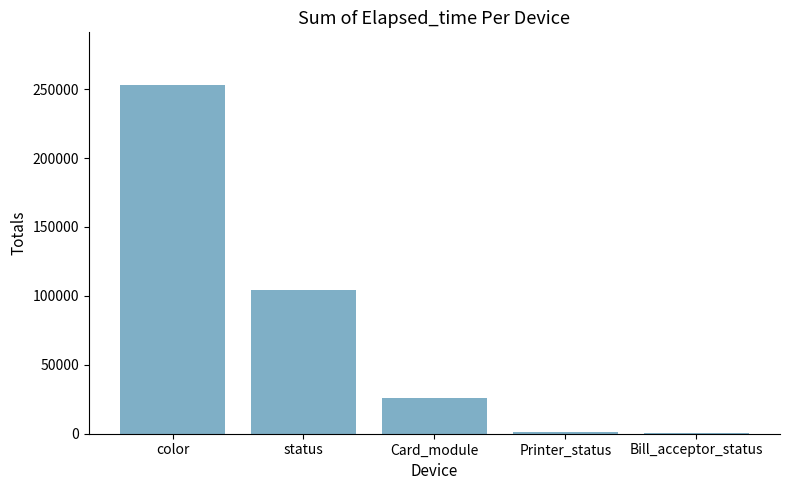

What is the sum of all values?

385527